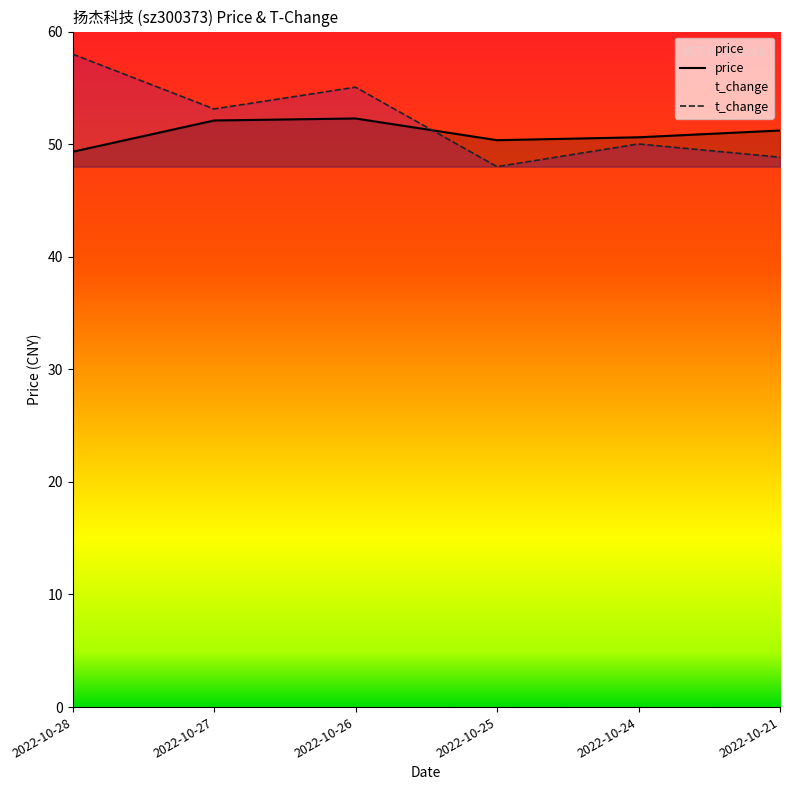

List the labels in order of price value, smallest first.

2022-10-28, 2022-10-25, 2022-10-24, 2022-10-21, 2022-10-27, 2022-10-26